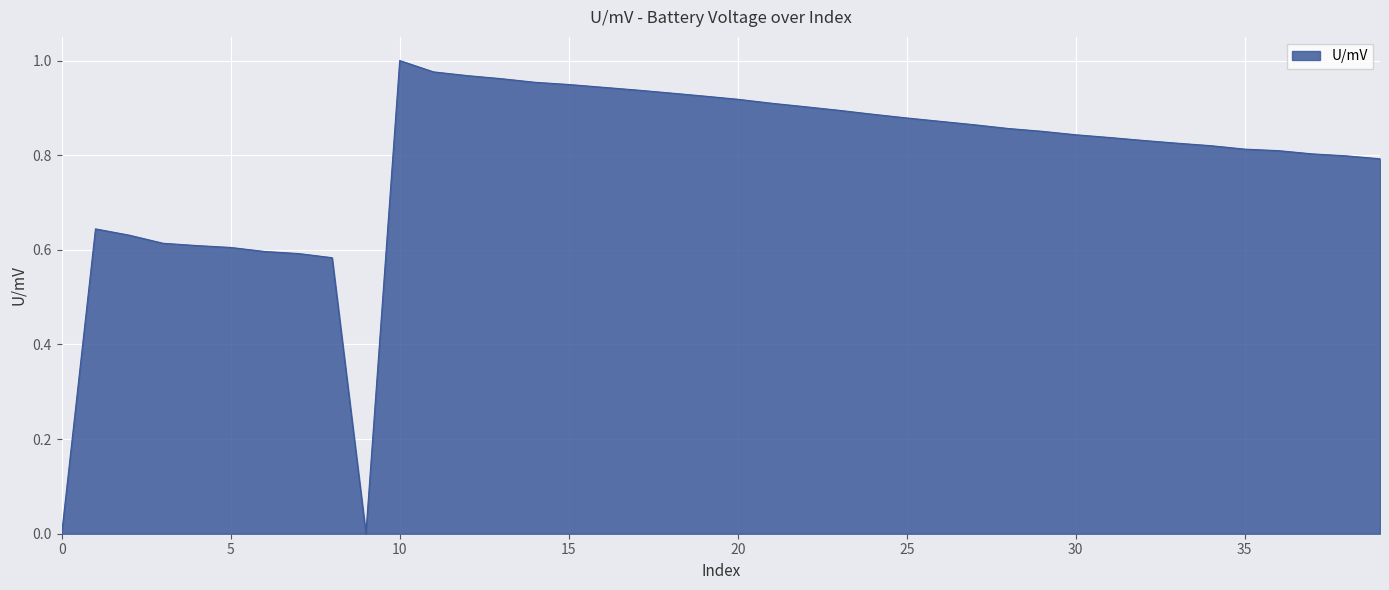

Where is the first local maximum?

1